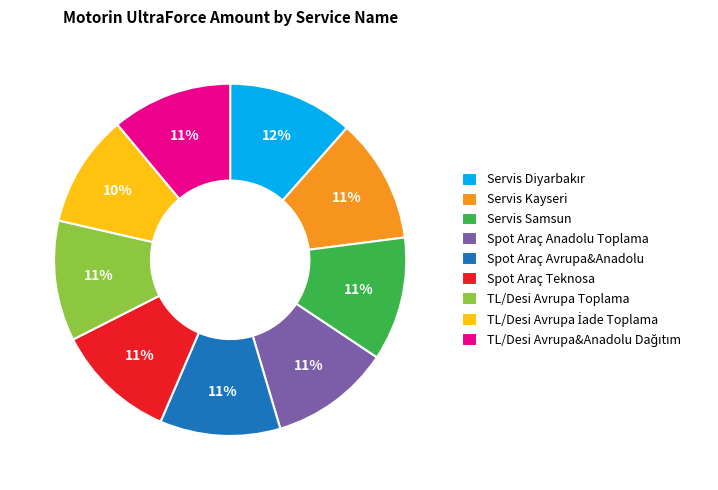

Is the sum of Servis Kayseri and Spot Araç Teknosa greater than half?

No